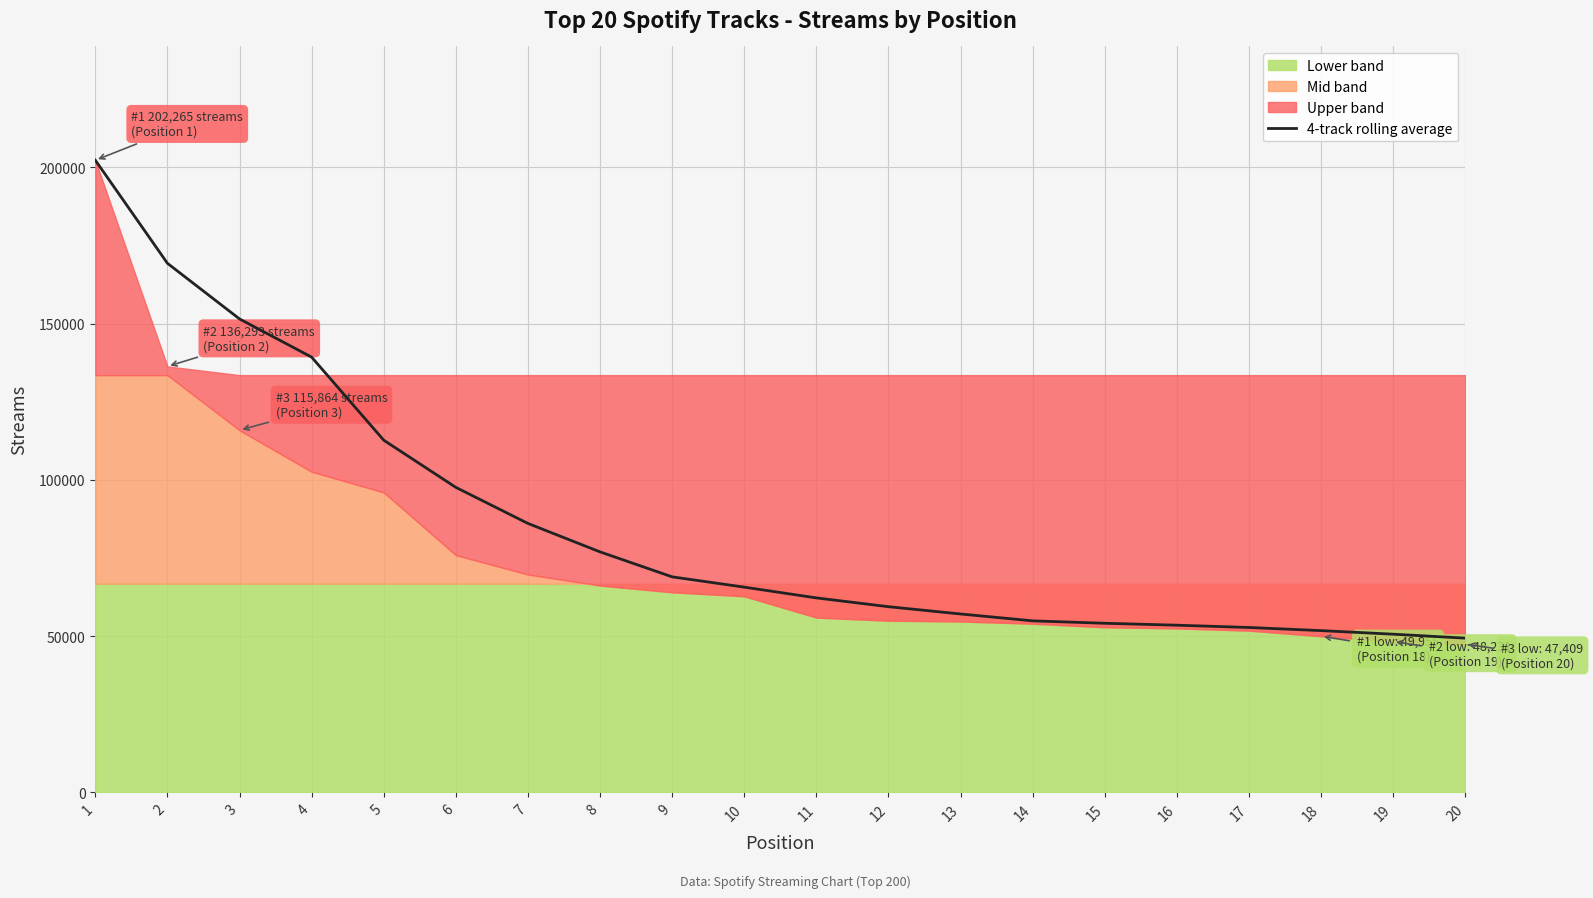

How many lines are shown in the chart?

1